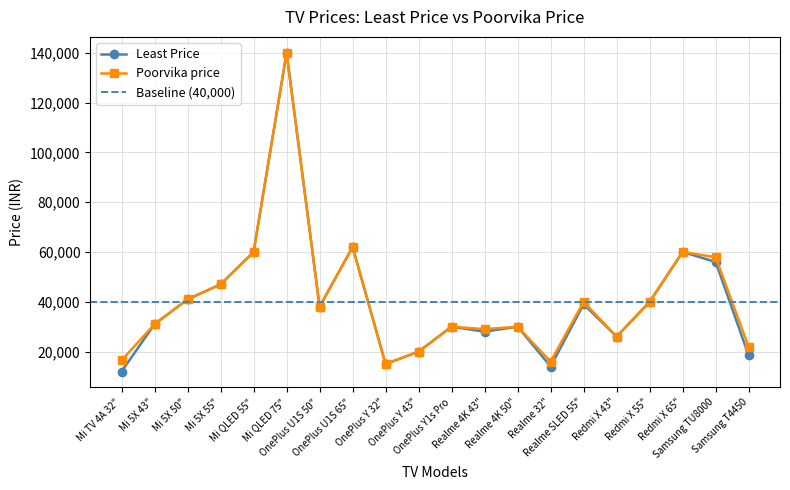

True or false: Poorvika price and Least Price intersect in this chart.

False